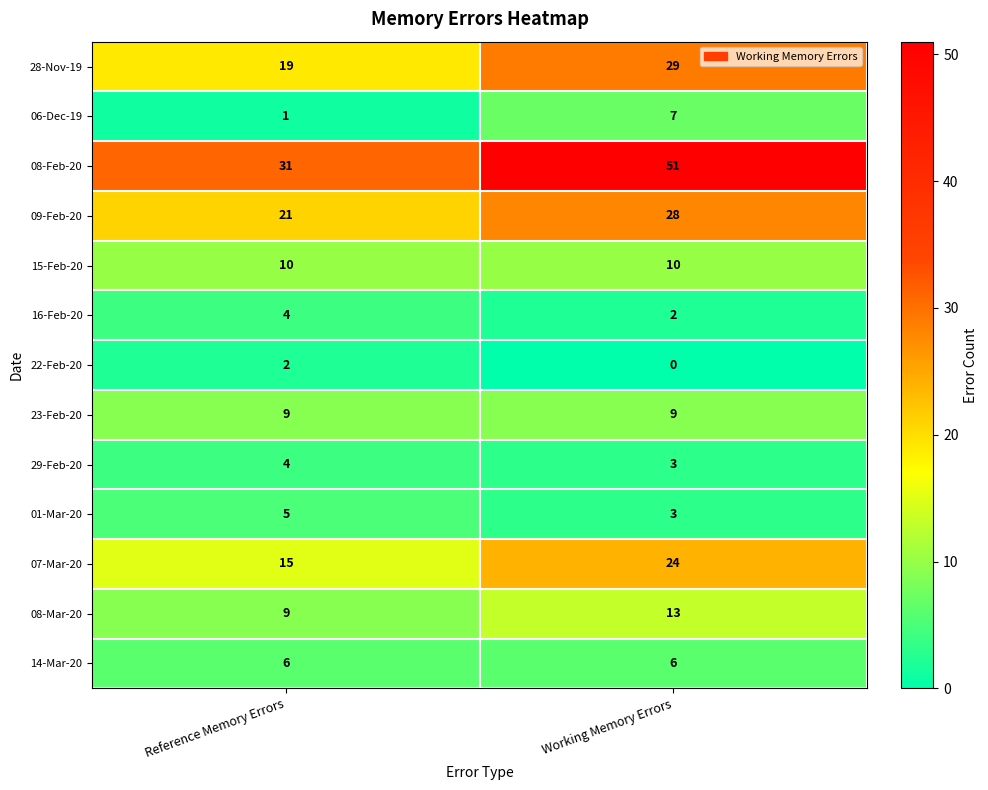

How many categories are shown in the chart?

2